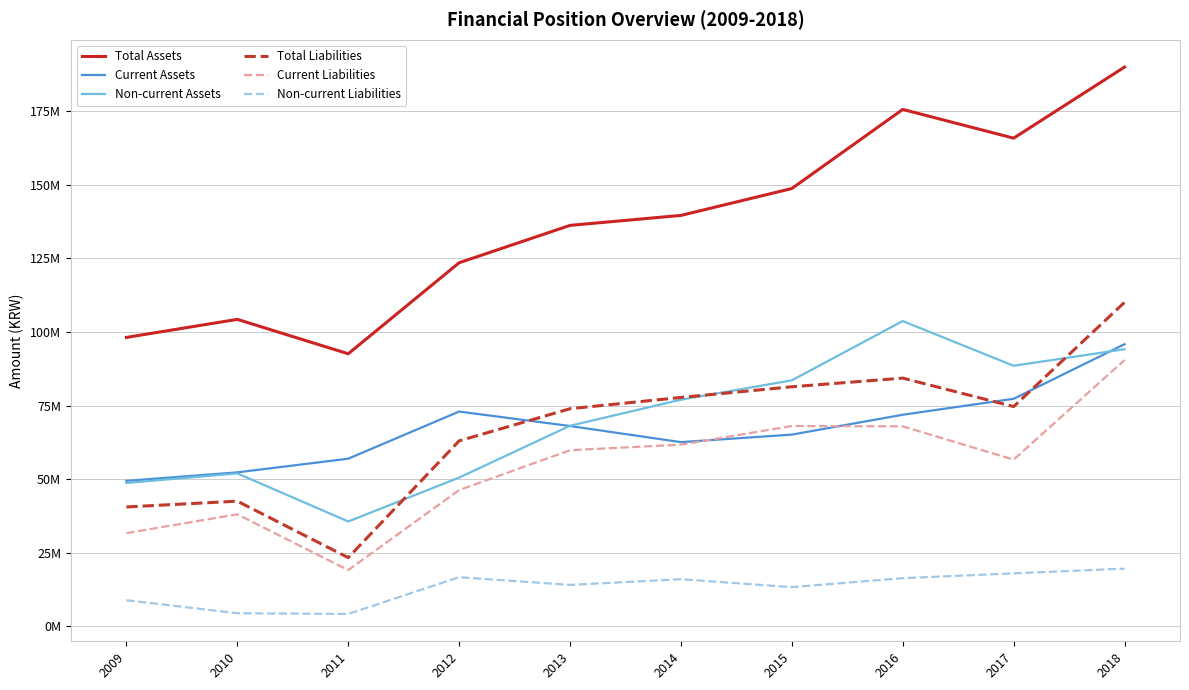

Where does the Current Assets series first go above 68077023?

2012